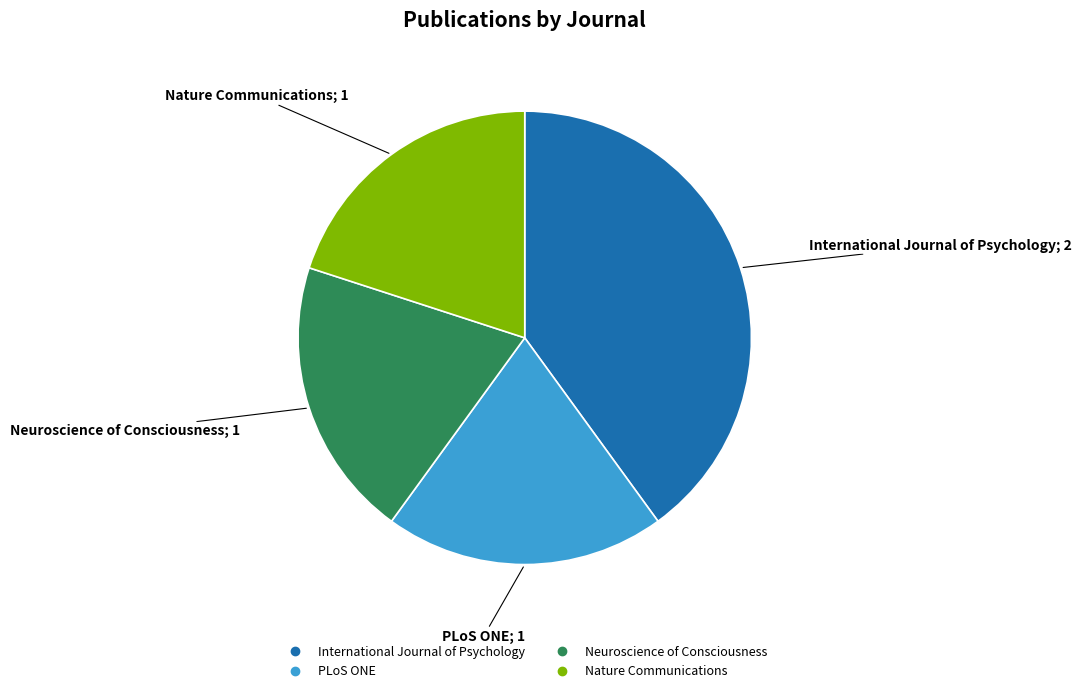

Between International Journal of Psychology and Neuroscience of Consciousness, which is larger?

International Journal of Psychology